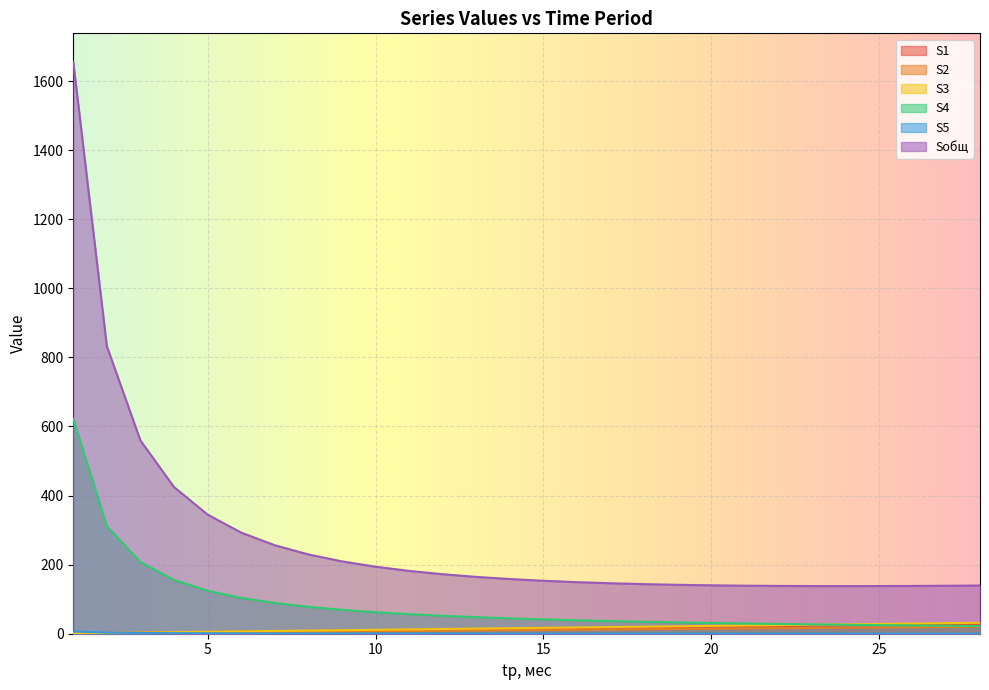

What is the difference between the maximum and second lowest values in the Sобщ series?

1517.5